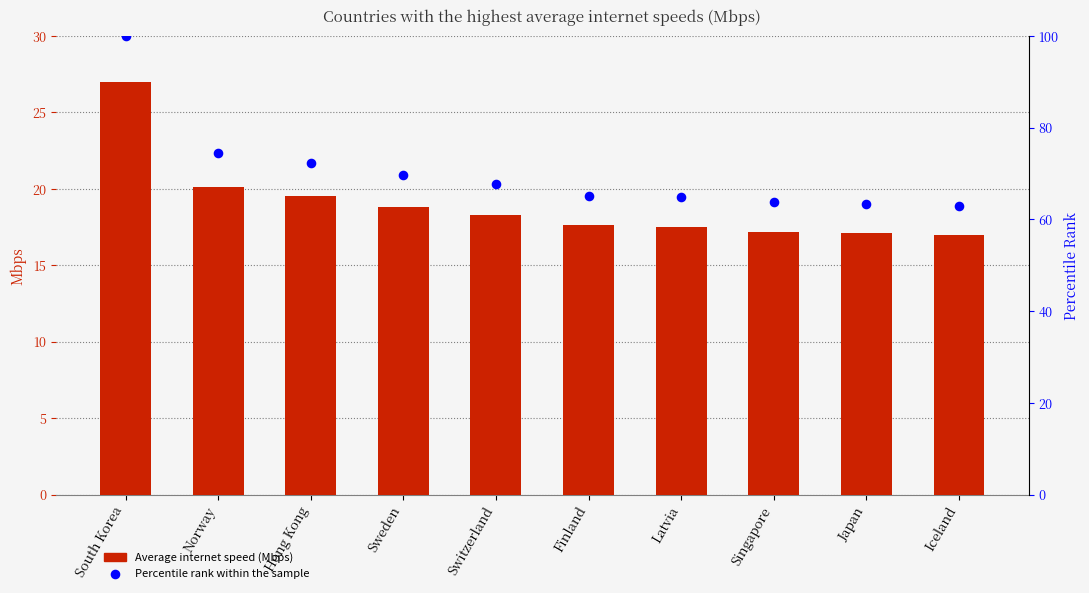

What are all the series names shown in the legend?

Average Internet Speed (Mbps), Percentile rank within the sample